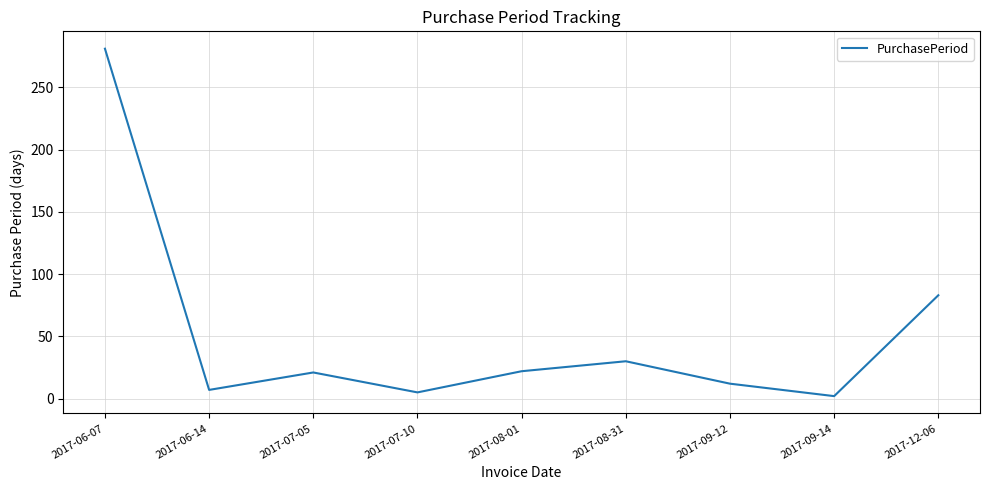

Is it true that the value at 2017-07-05 is 21?

True